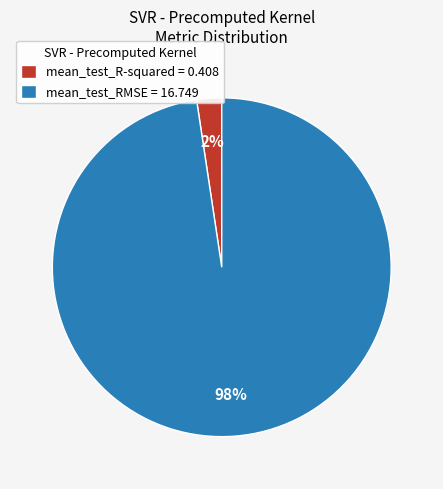

Which slice is the smallest?

mean_test_R-squared